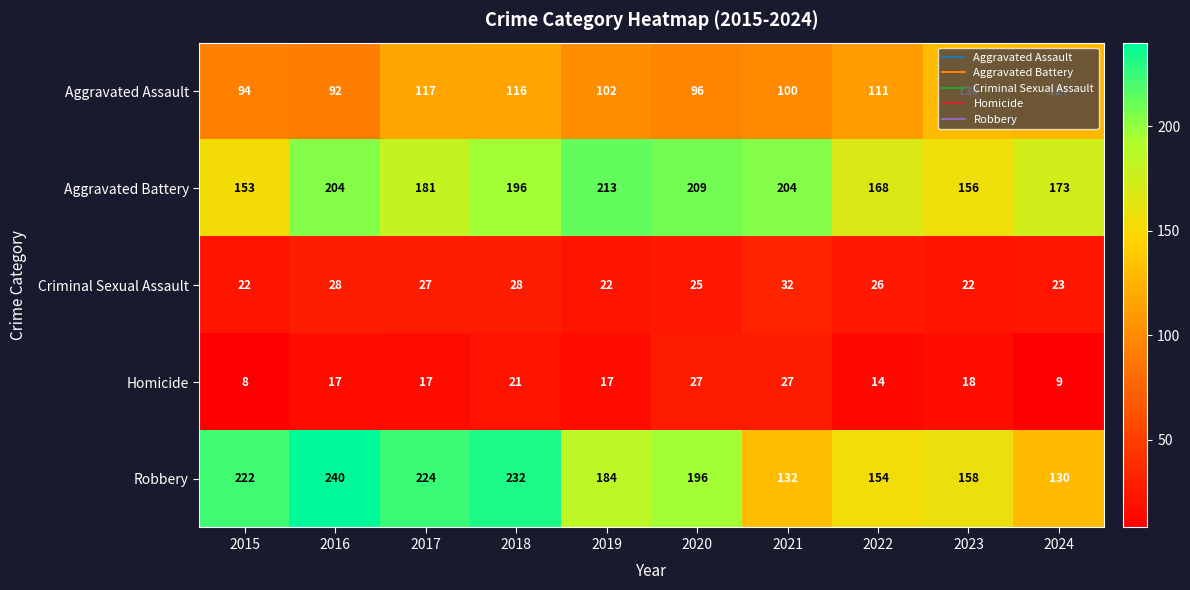

What is the minimum value shown in the chart?

8